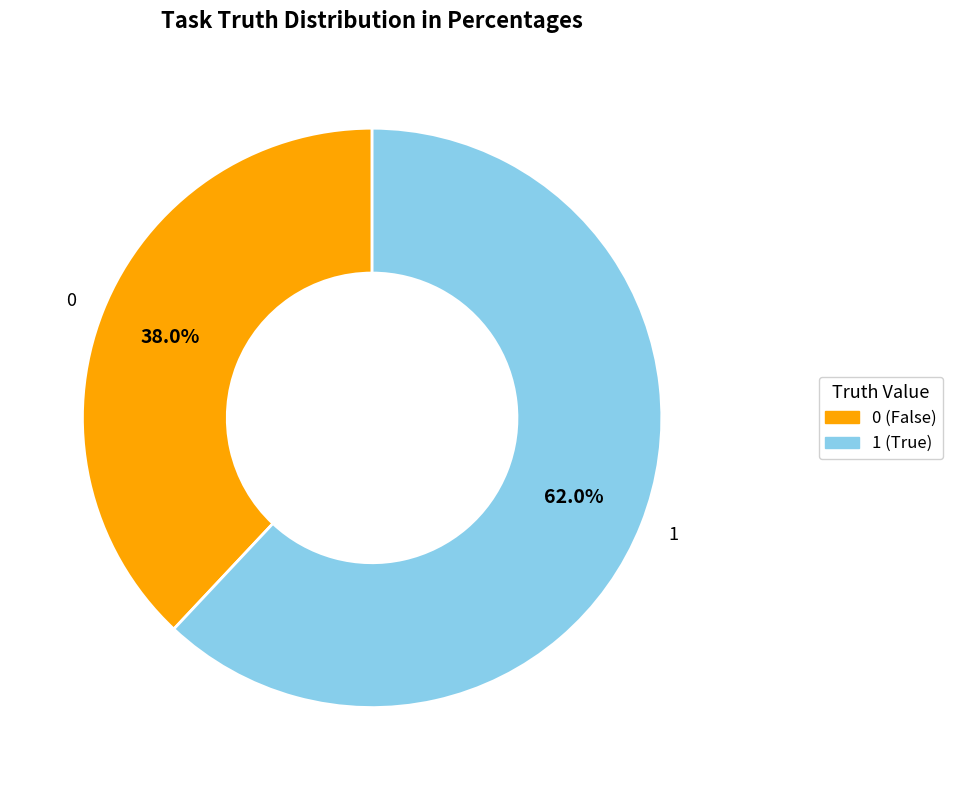

Which category has the smallest portion of the pie?

0